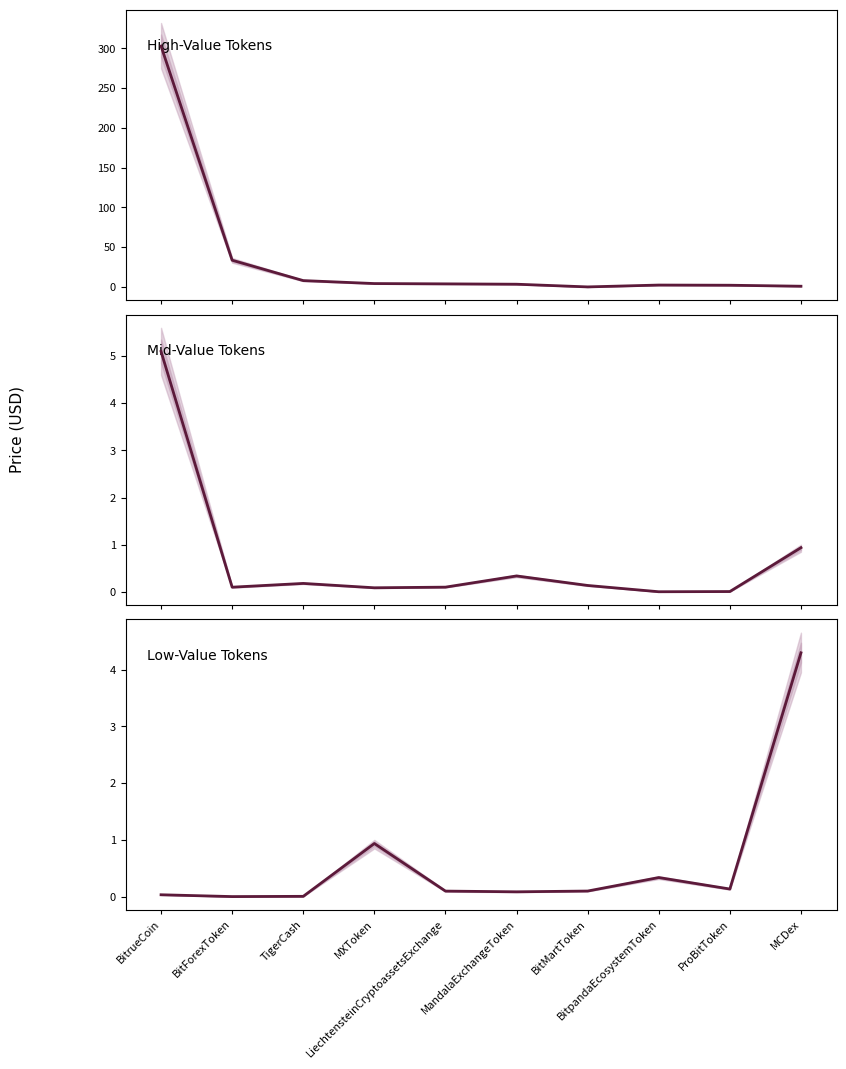

Where is the first local maximum for High-Value Tokens?

BitpandaEcosystemToken